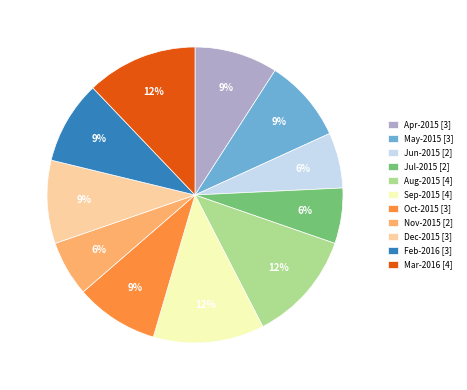

What percentage is the Jul-2015 [2] slice, to the nearest percent?

6%